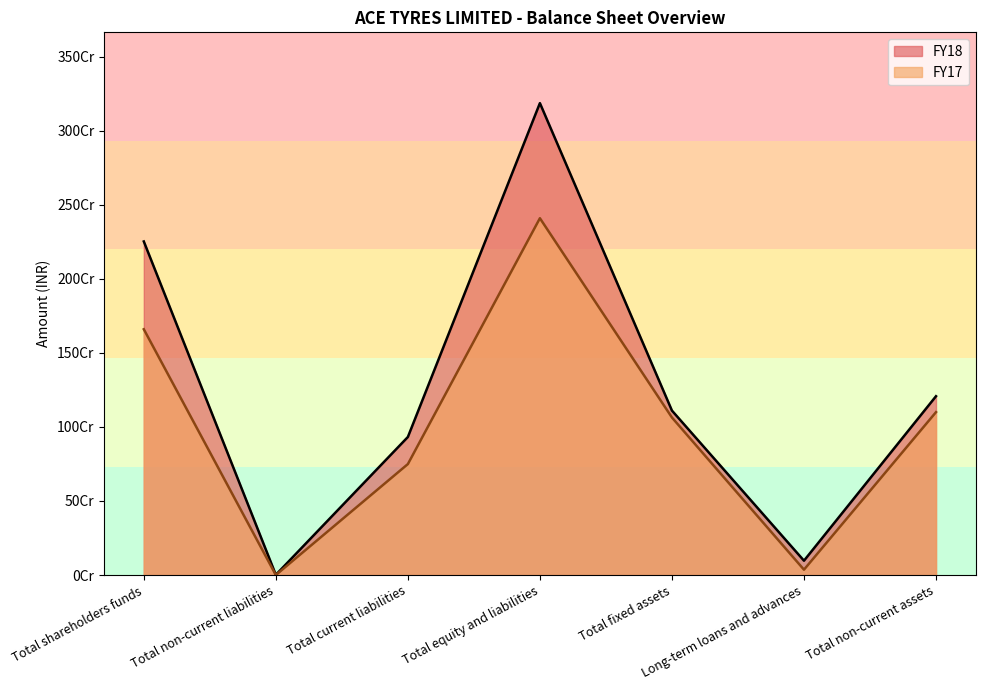

At which label is FY18 closest to 1593713545?

Total non-current assets